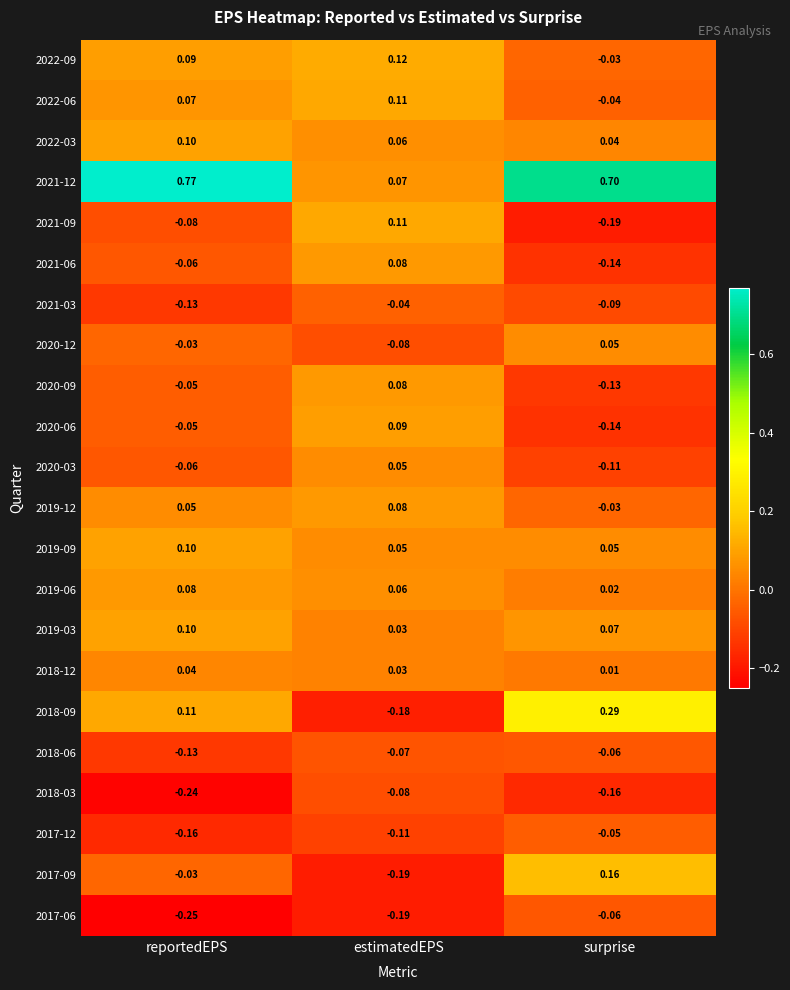

Which category has the highest value across all series?

reportedEPS